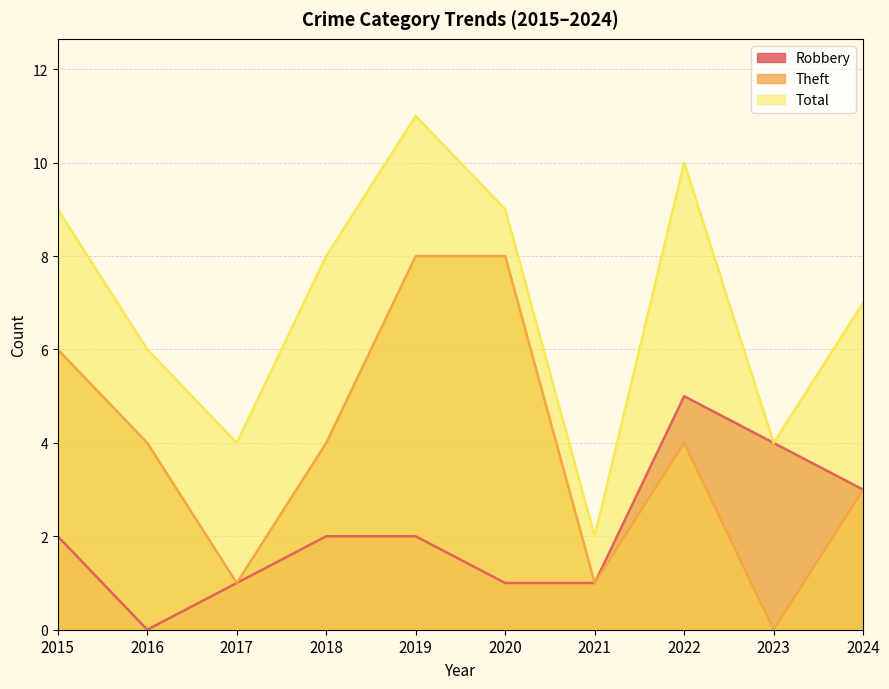

Reading left to right, what are all the values shown in this chart?

Robbery: 2	0	1	2	2	1	1	5	4	3
Theft: 6	4	1	4	8	8	1	4	0	3
Total: 9	6	4	8	11	9	2	10	4	7